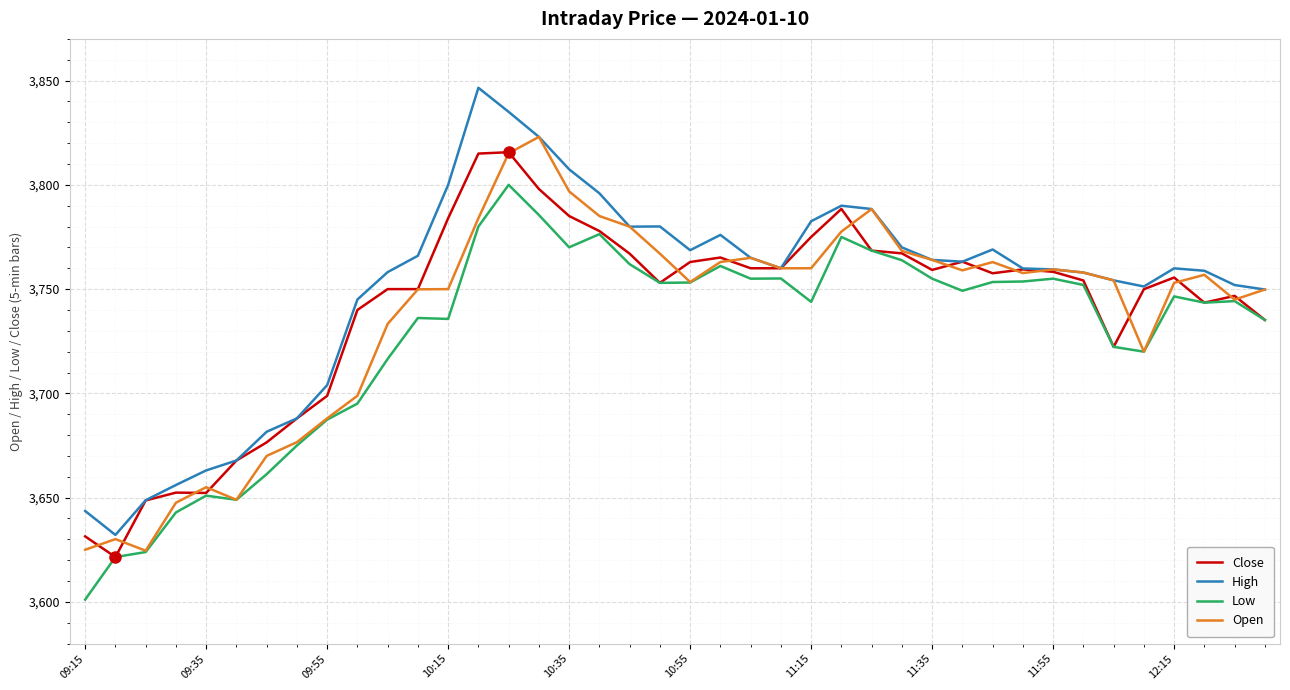

Which series has the largest range (max minus min)?

High